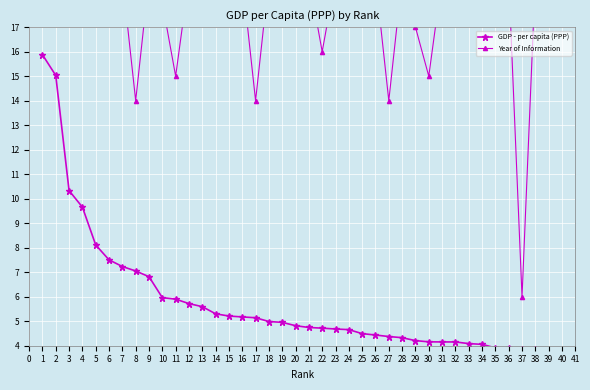

What are all the series names shown in the legend?

GDP - per capita (PPP), Year of Information